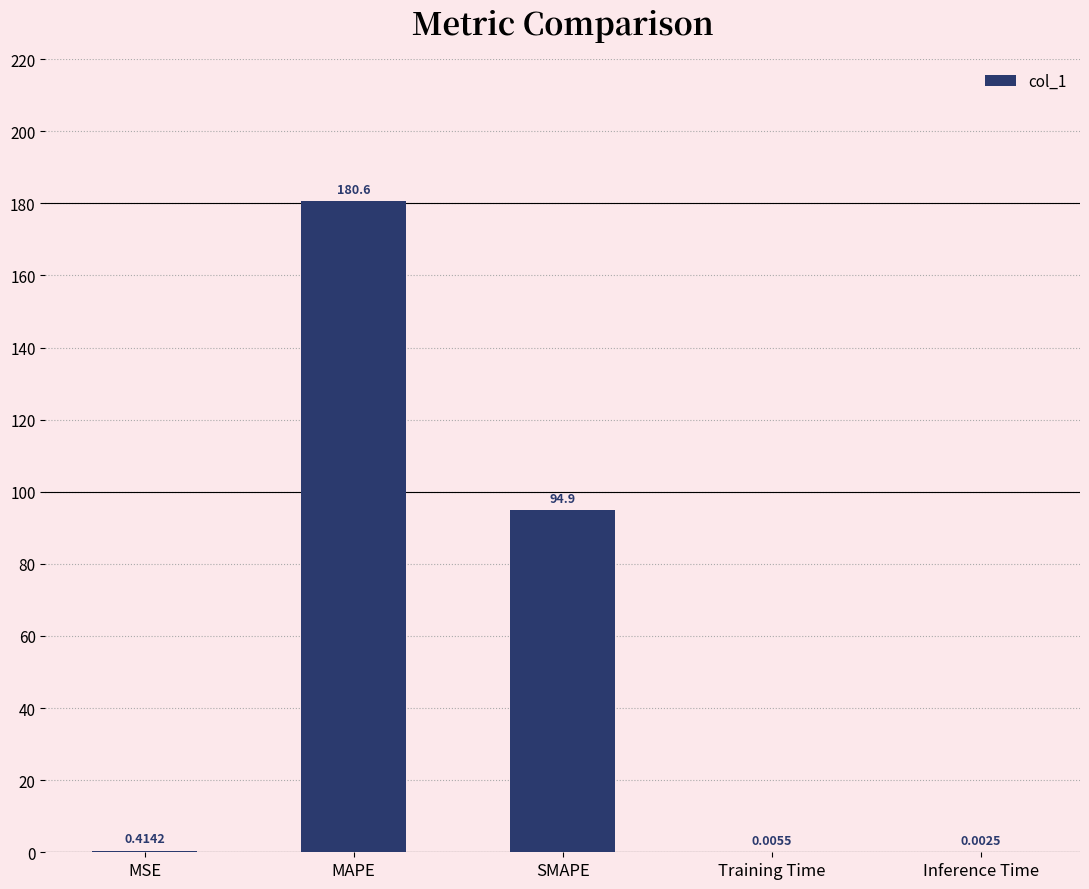

What is the change in value from MSE to MAPE?

+180.2